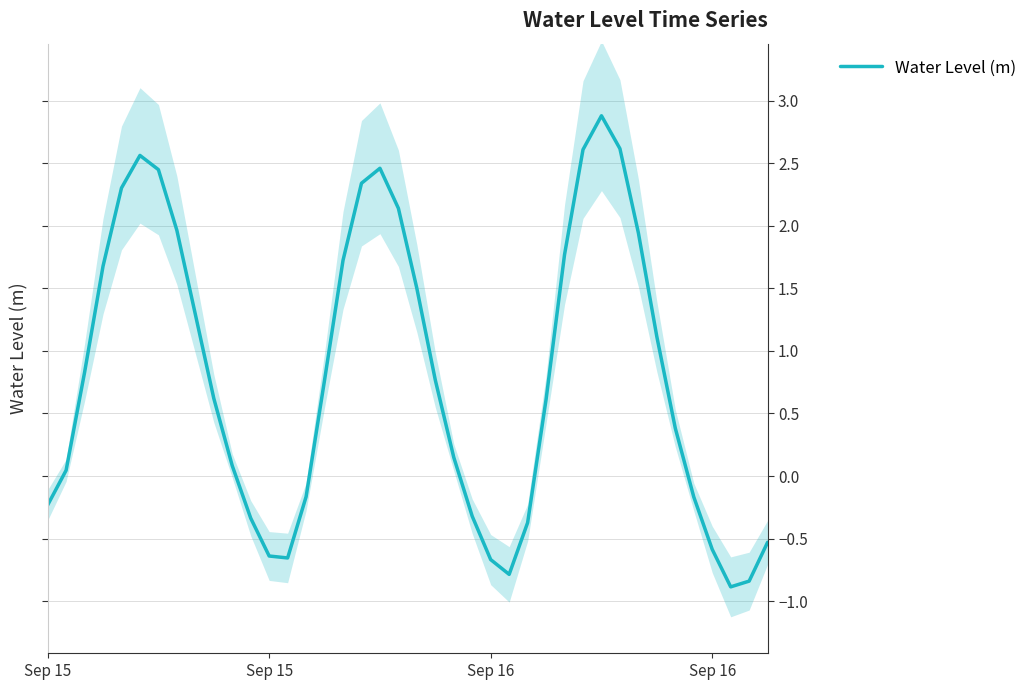

How many points are lower than both their immediate neighbors (excluding endpoints)?

3